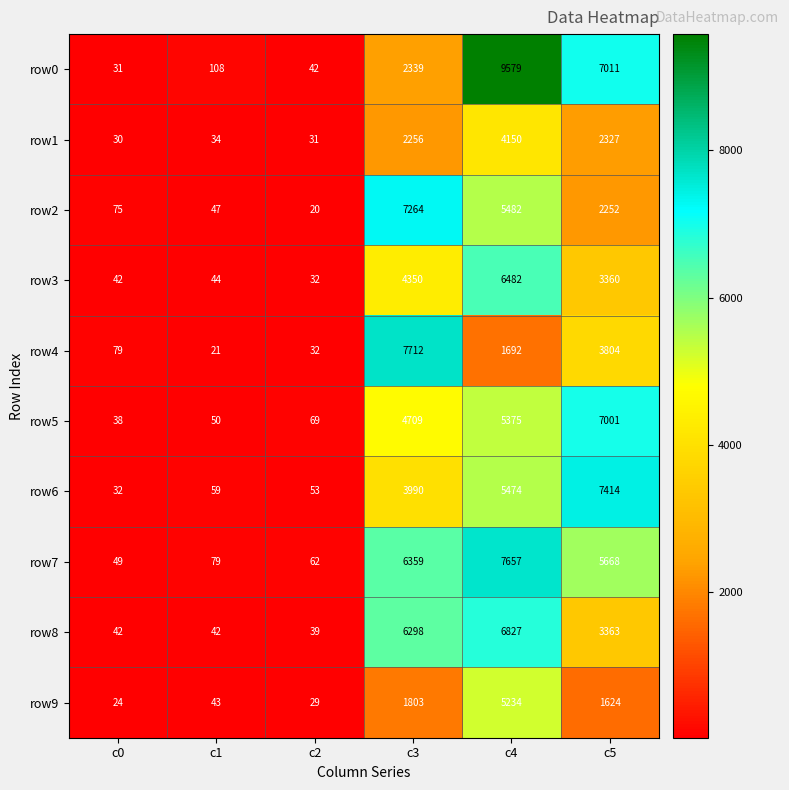

What is the spread (max minus min) of values at c5?

5790